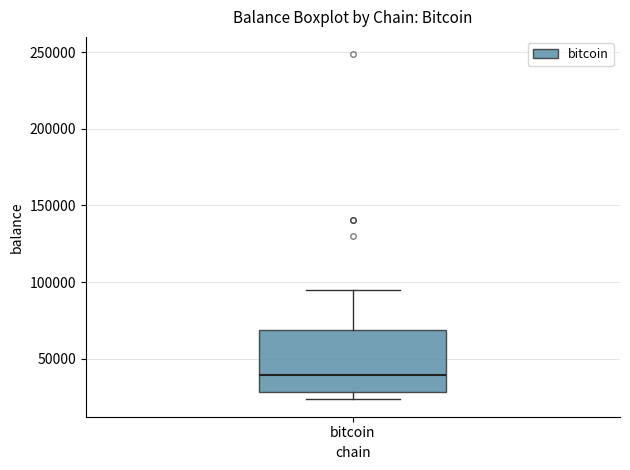

Transcribe this box plot: give where the median line is, the range the box spans, and where the two whiskers end, as read against the y-axis. The values are not printed on the chart, so give them approximately, as read against the axis.

median 40000, box 30000 to 70000, whiskers 25000 to 95000